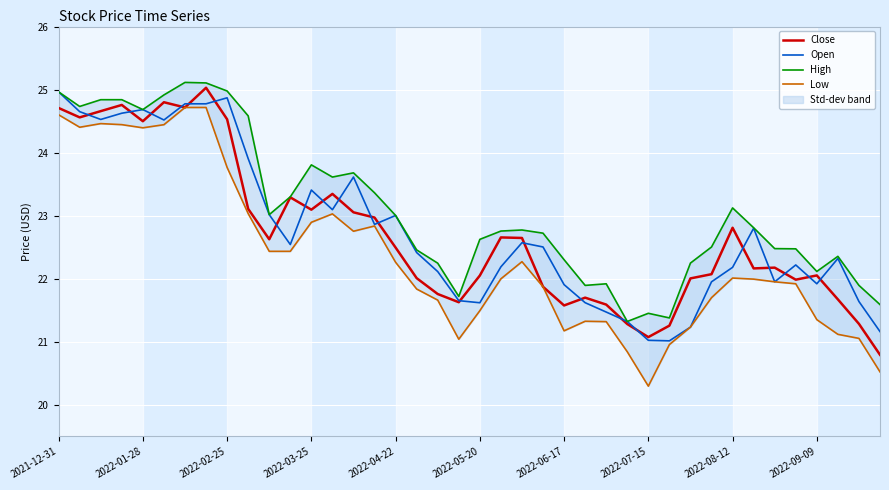

Where is the first local maximum for Open?

2022-01-28